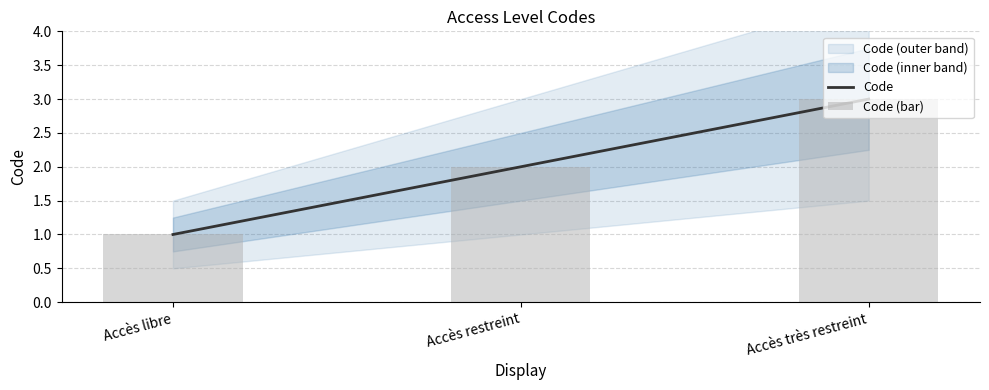

What is the sum of all Code values?

6